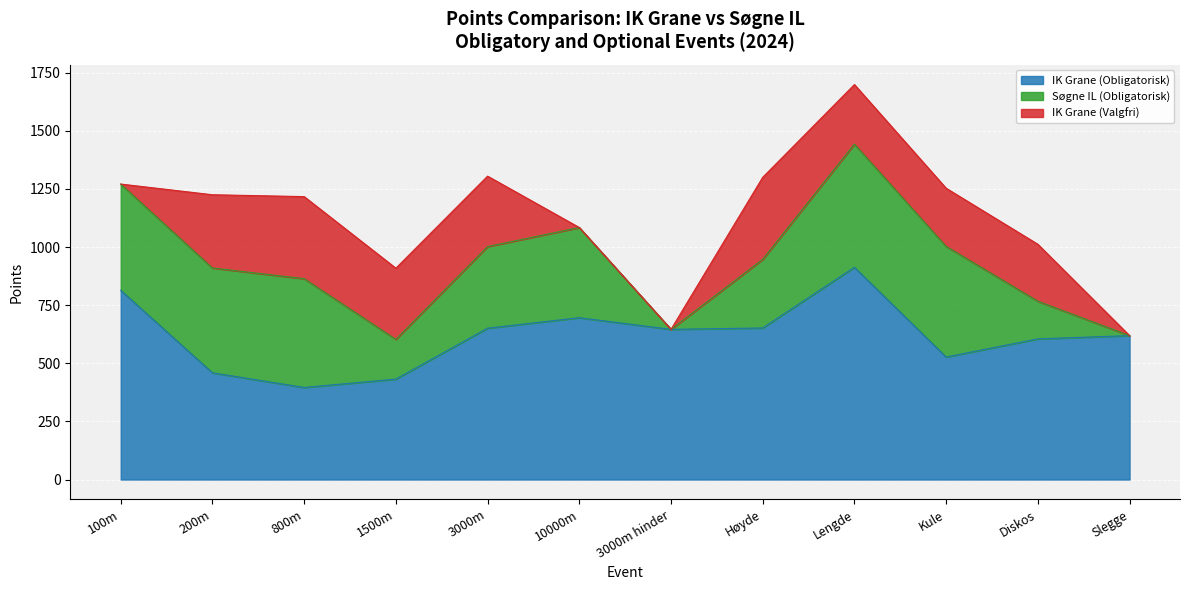

Which category has the highest value in the IK Grane (Obligatorisk) series?

Lengde